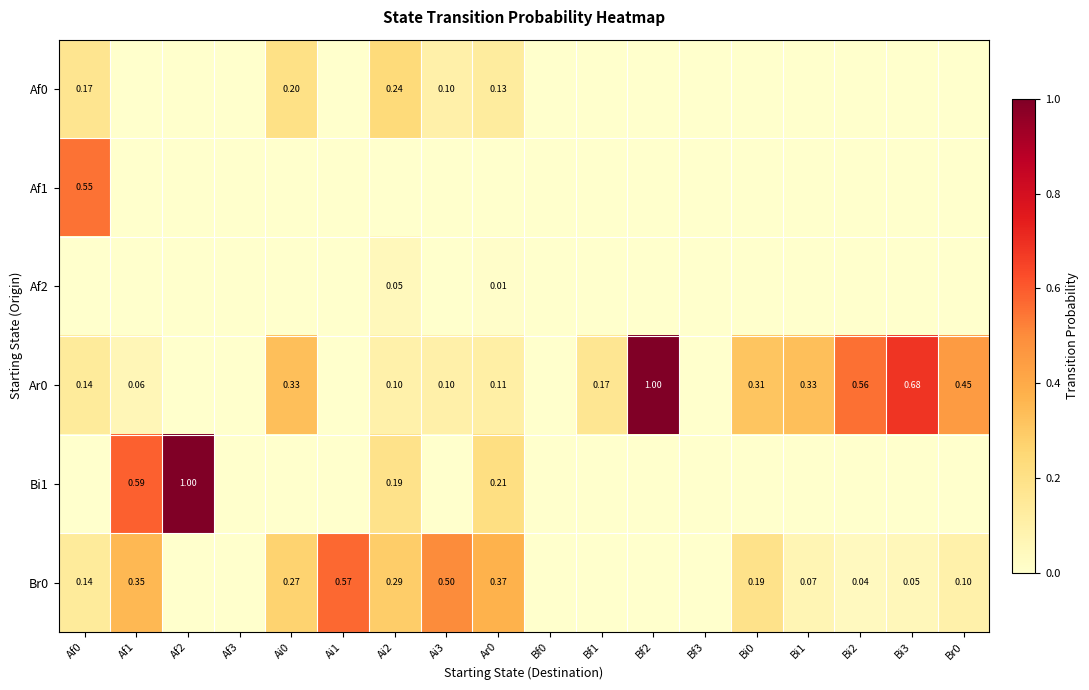

What is the sum of all Af1 values?

0.6